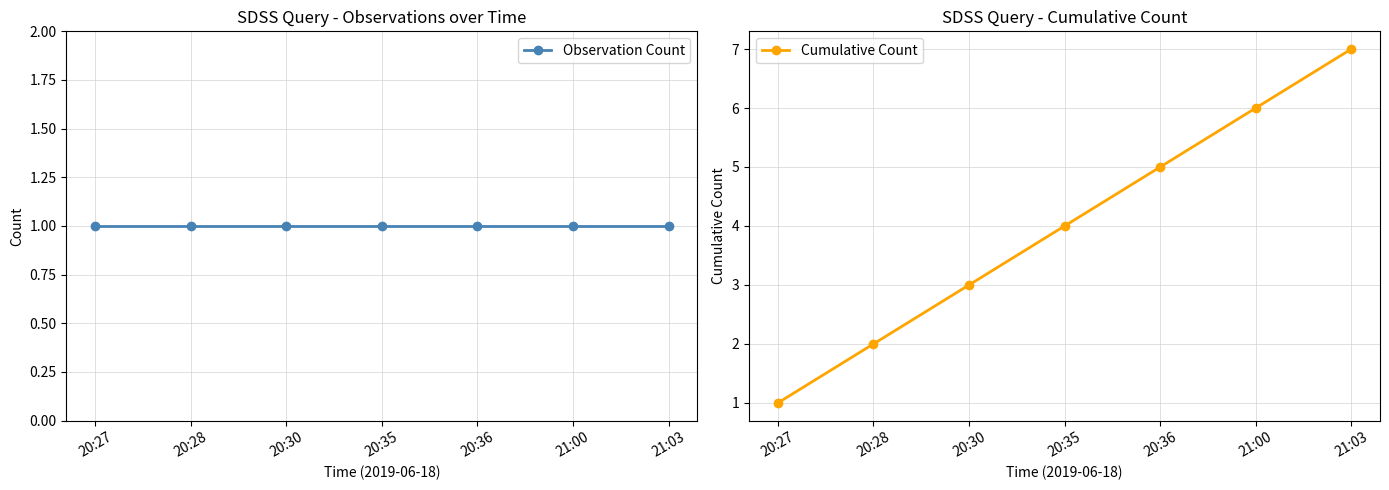

What are all the series names shown in the legend?

Observation Count, Cumulative Count